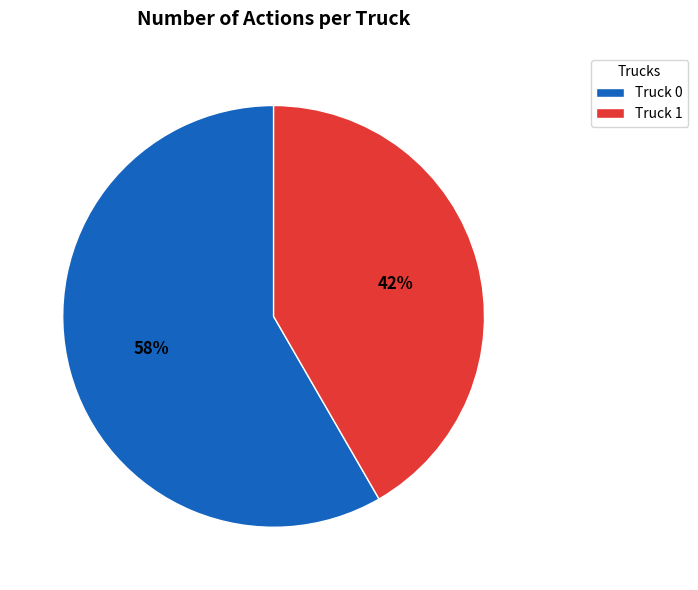

Which slice is the smallest?

Truck 1